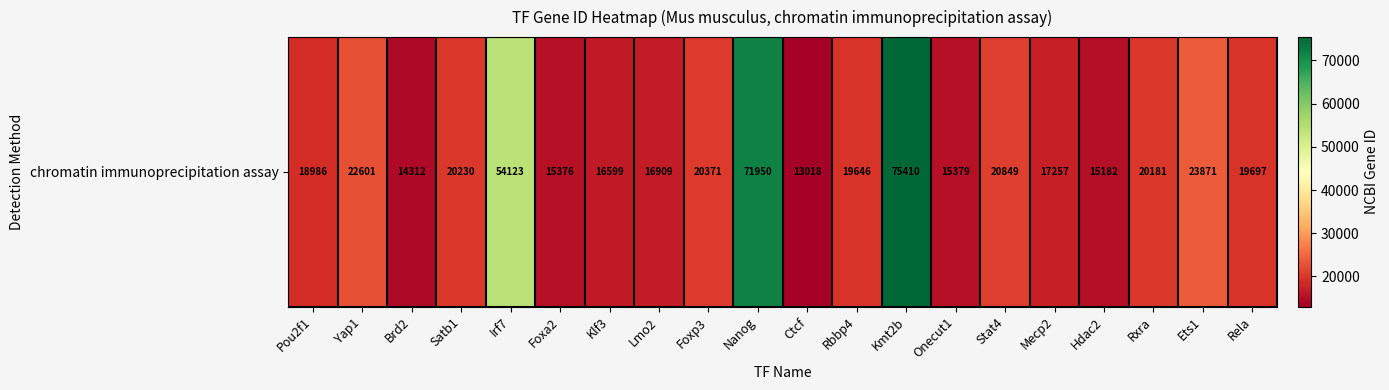

Read the value at Foxa2, to the nearest 100.

15400